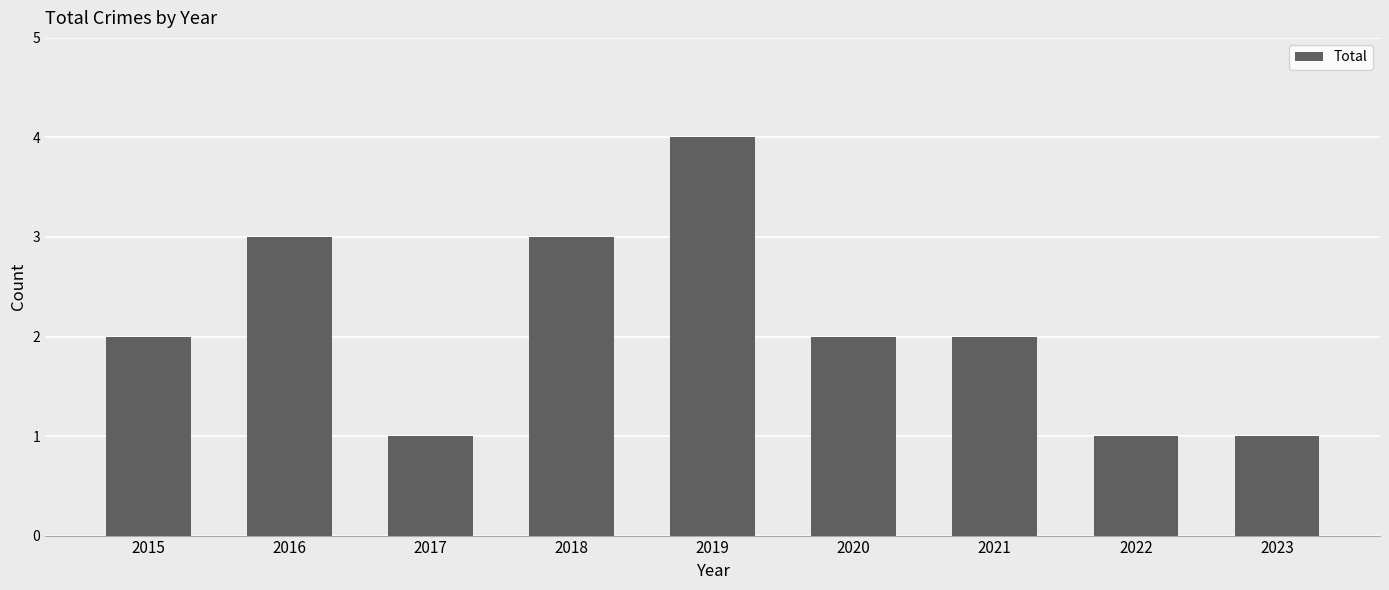

The chart shows a value of 4 at 2018. True or false?

False